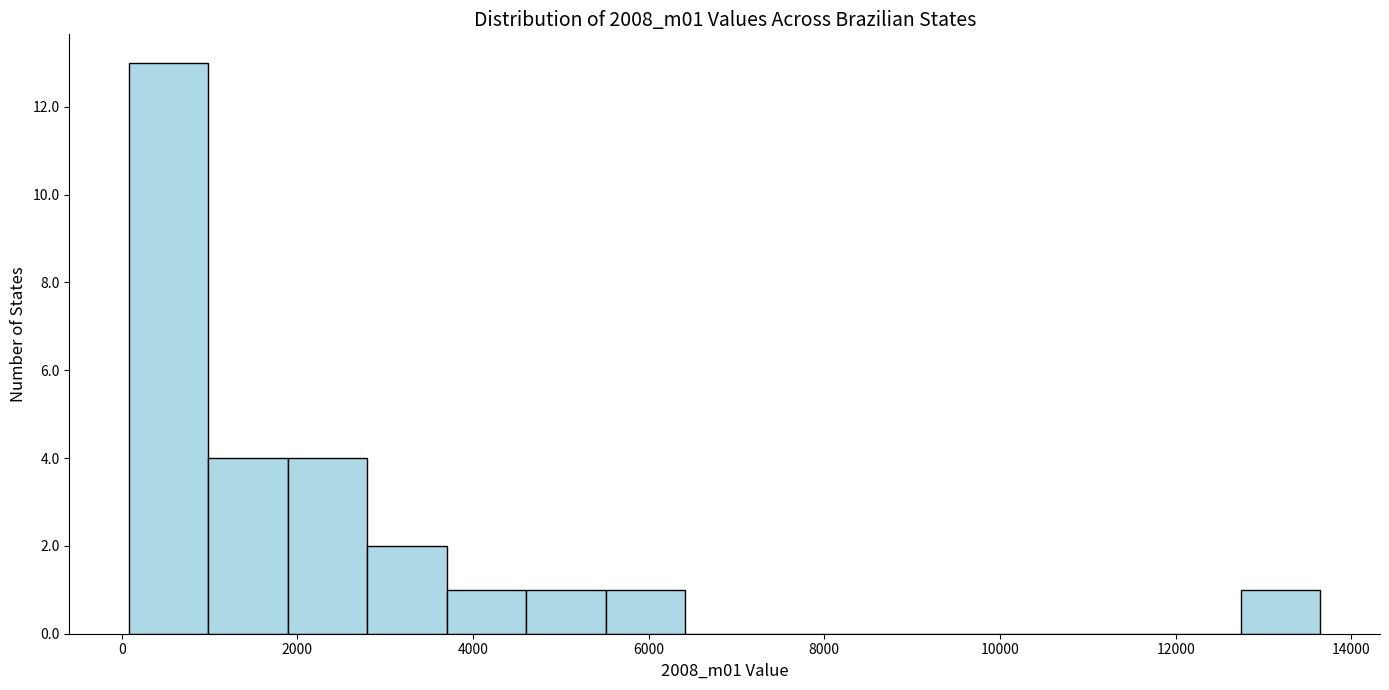

What is the height of the bar covering 5600 to 6400 on the x-axis? Neither the bar edges nor the heights are printed on the chart, so give them approximately, as read against the axes.

1